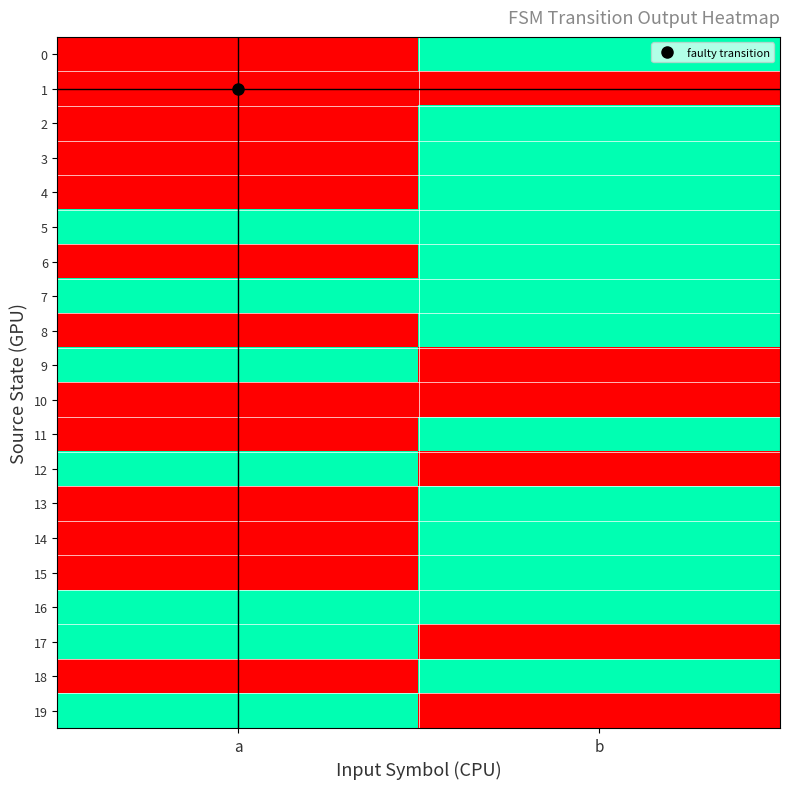

At which category is the sum across all series the highest?

b